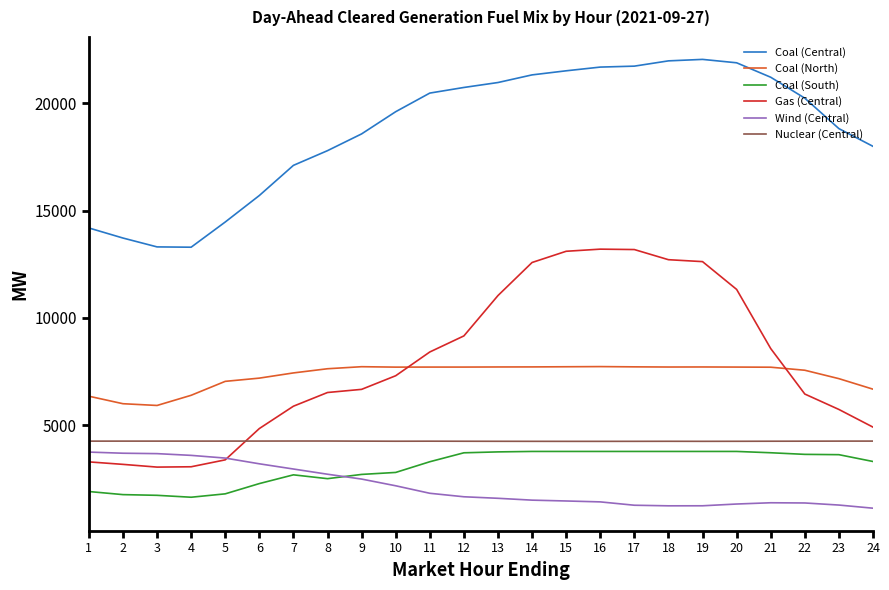

What is the lowest value of the Coal (Central) series?

13298.5